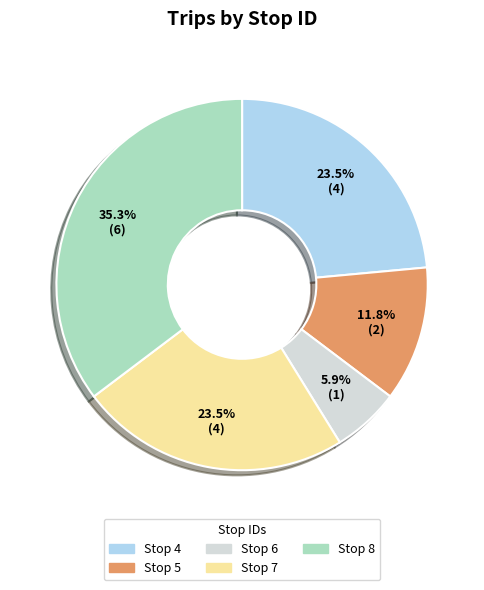

Does Stop 7 represent more than half of the total?

No